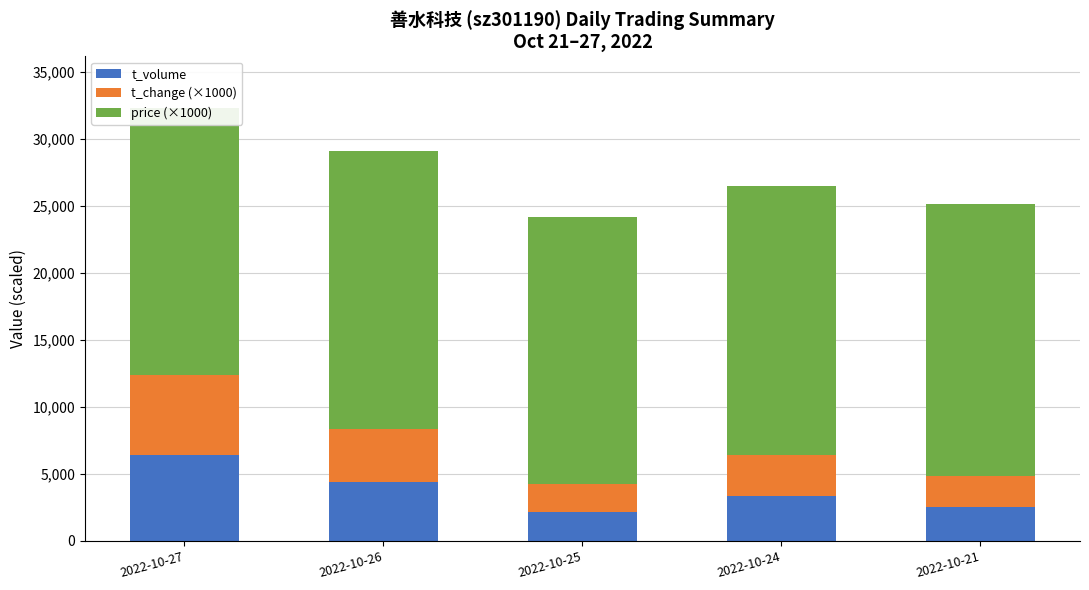

Count the number of data series in this chart.

3